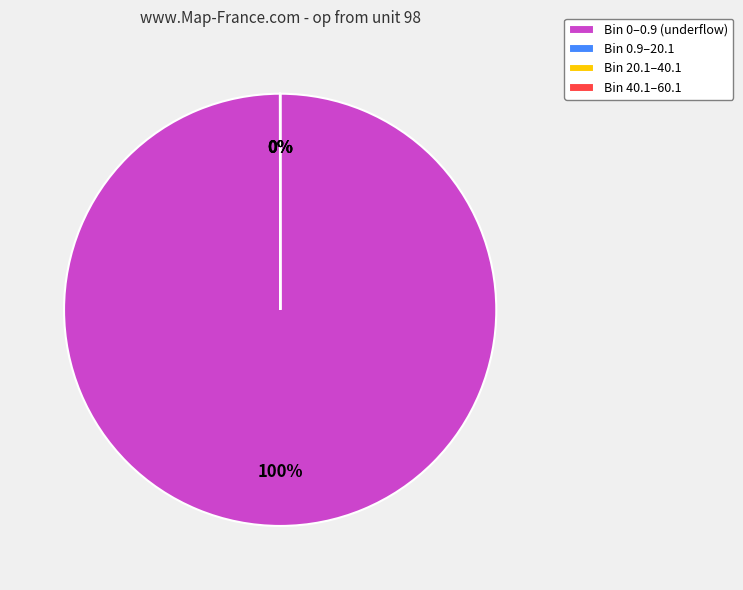

To the nearest percent, what is the average slice percentage?

25%